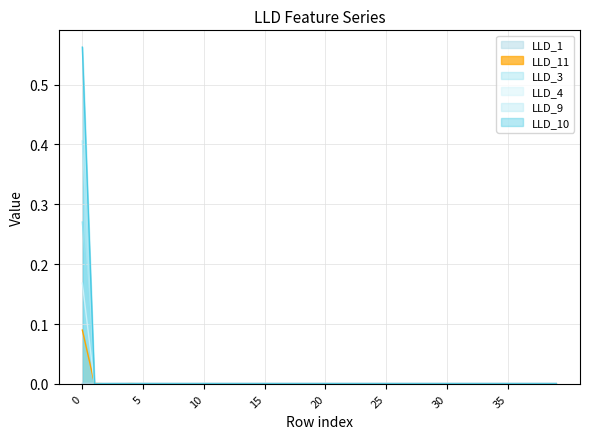

What is the difference between the maximum and second lowest values in the LLD_4 series?

0.6